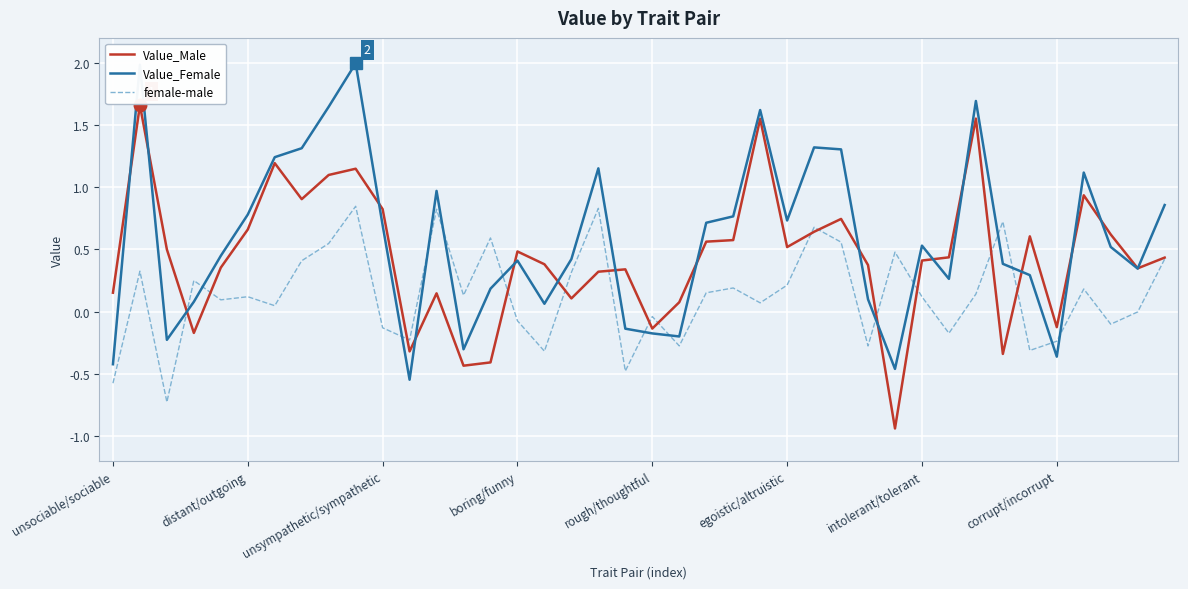

Rank the series by their maximum value, from highest to lowest.

Value_Female, Value_Male, female-male